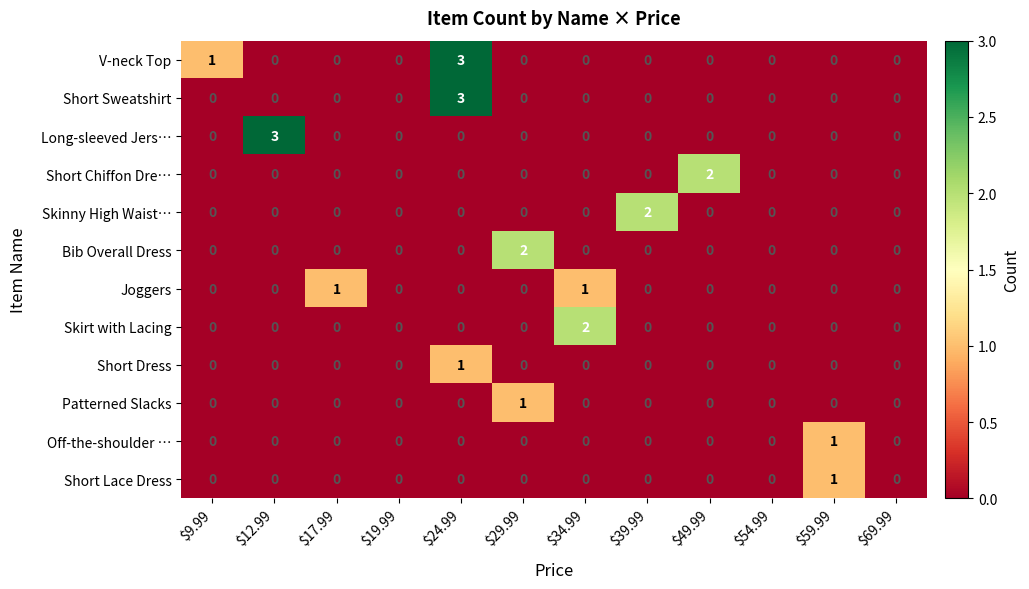

How many values in the Short Lace Dress series exceed 0?

1